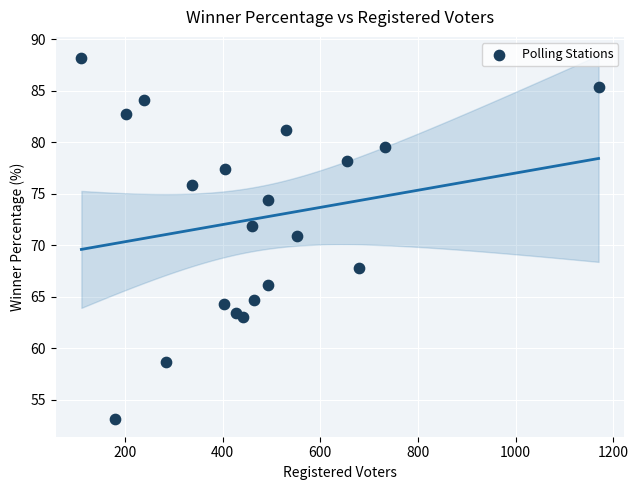

What is the range of Y values (max minus min)?

35.0